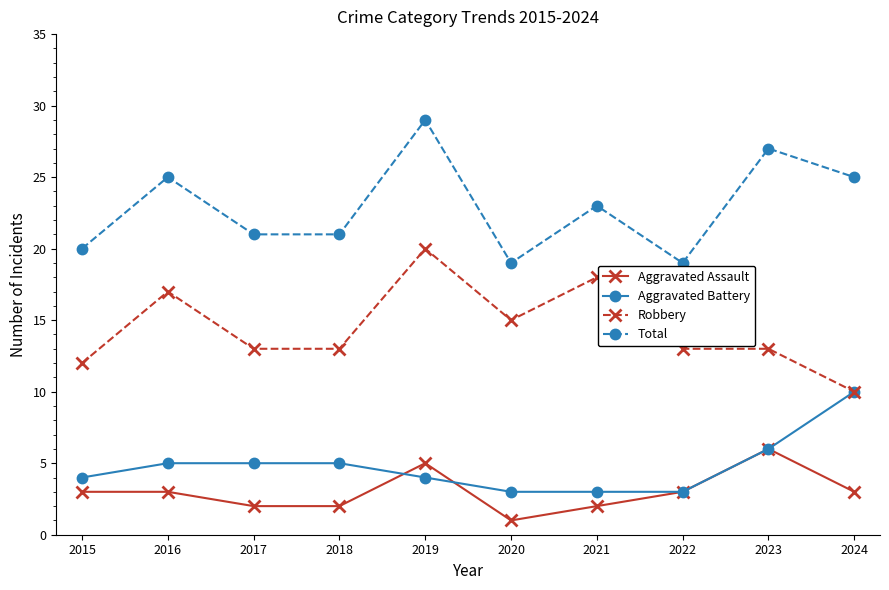

What is the spread (max minus min) of values at 2020?

18